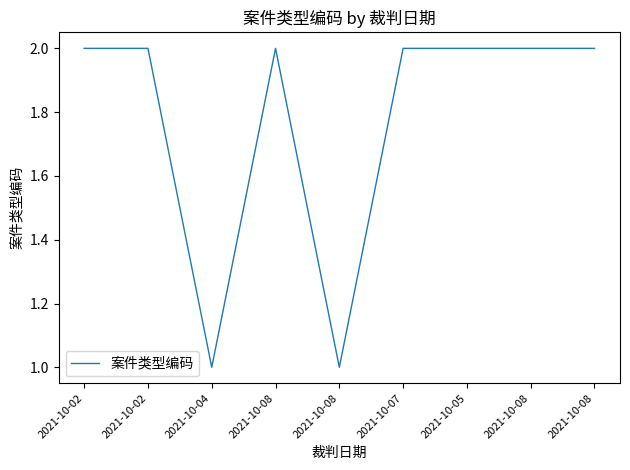

What is the difference between the second highest and second lowest values?

1